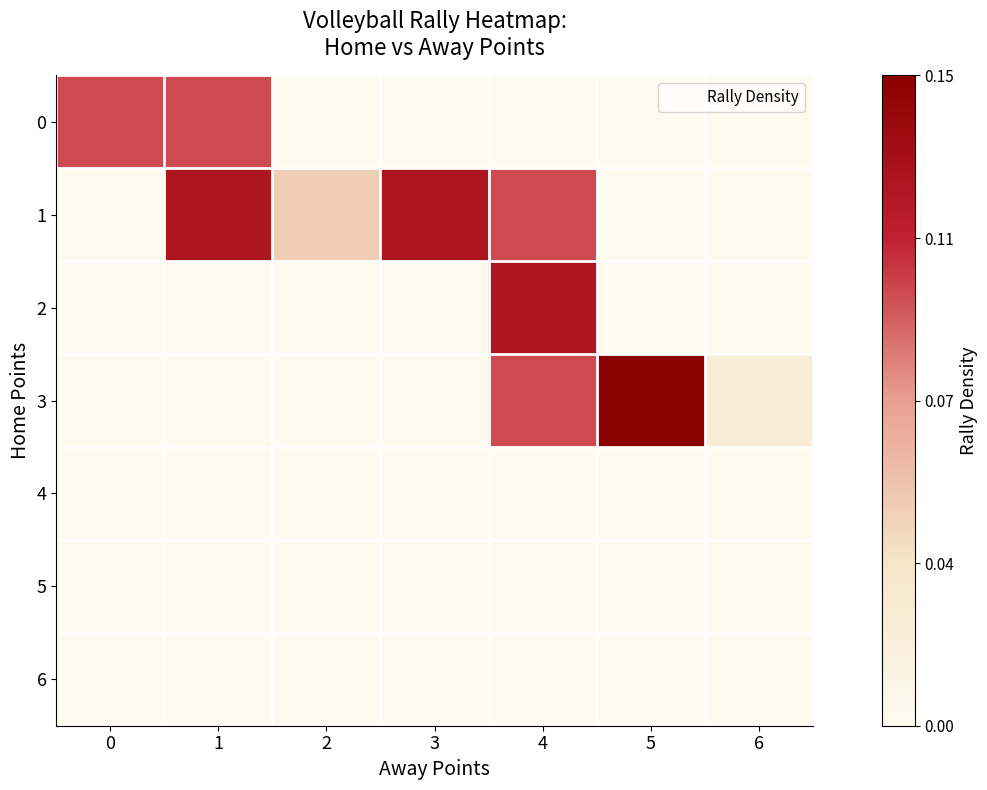

Reading right to left, extract all data points from this chart.

0: 6=0.0	5=0.0	4=0.0	3=0.0	2=0.0	1=0.1	0=0.1
1: 6=0.0	5=0.0	4=0.1	3=0.1	2=0.0	1=0.1	0=0.0
2: 6=0.0	5=0.0	4=0.1	3=0.0	2=0.0	1=0.0	0=0.0
3: 6=0.0	5=0.1	4=0.1	3=0.0	2=0.0	1=0.0	0=0.0
4: 6=0.0	5=0.0	4=0.0	3=0.0	2=0.0	1=0.0	0=0.0
5: 6=0.0	5=0.0	4=0.0	3=0.0	2=0.0	1=0.0	0=0.0
6: 6=0.0	5=0.0	4=0.0	3=0.0	2=0.0	1=0.0	0=0.0